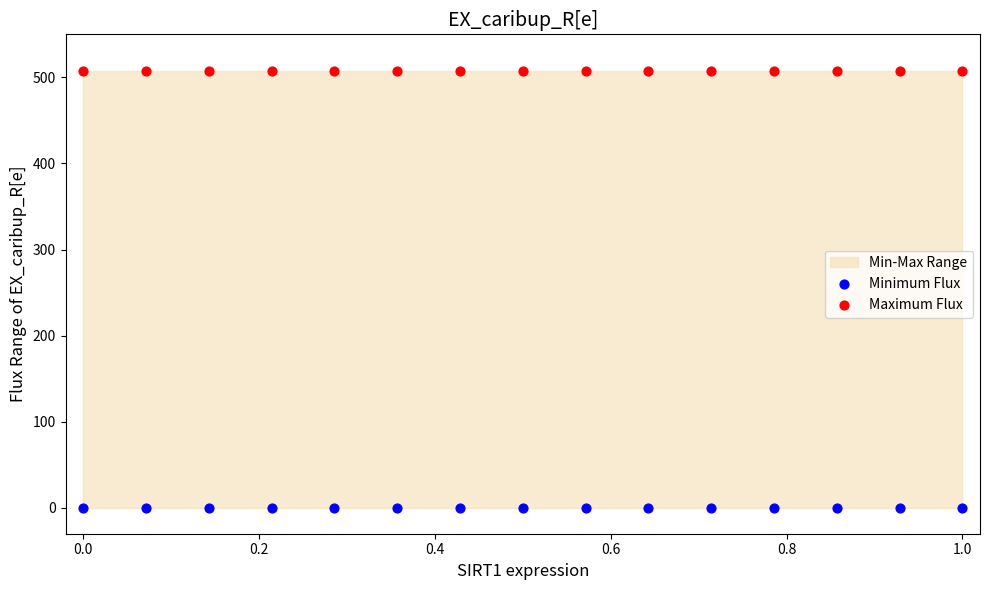

Which series contains the lowest Y value?

Minimum Flux